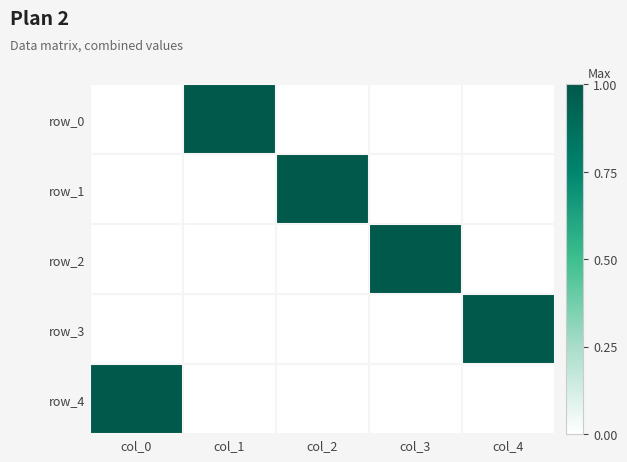

What is the spread (max minus min) of values at col_4?

1